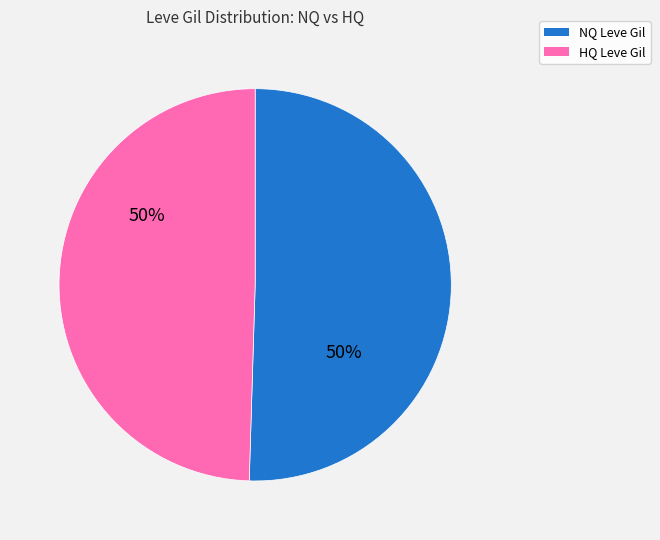

How many segments does this pie chart have?

2